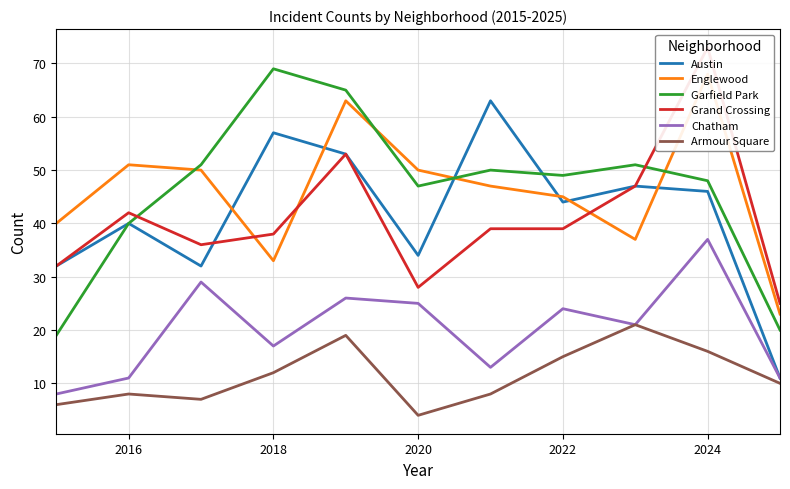

What are all the series names shown in the legend?

Austin, Englewood, Garfield Park, Grand Crossing, Chatham, Armour Square